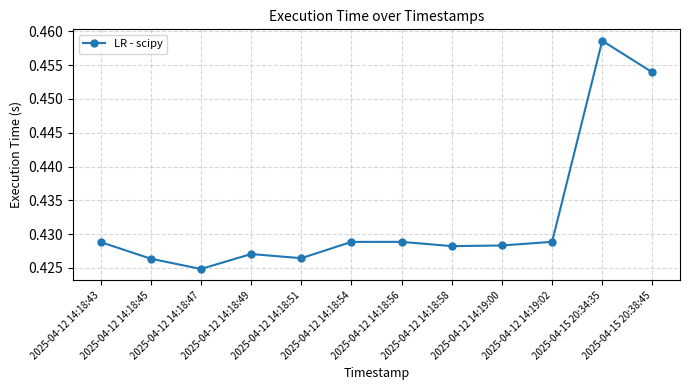

Is it true that the value at 2025-04-12 14:18:43 is 0.2?

False